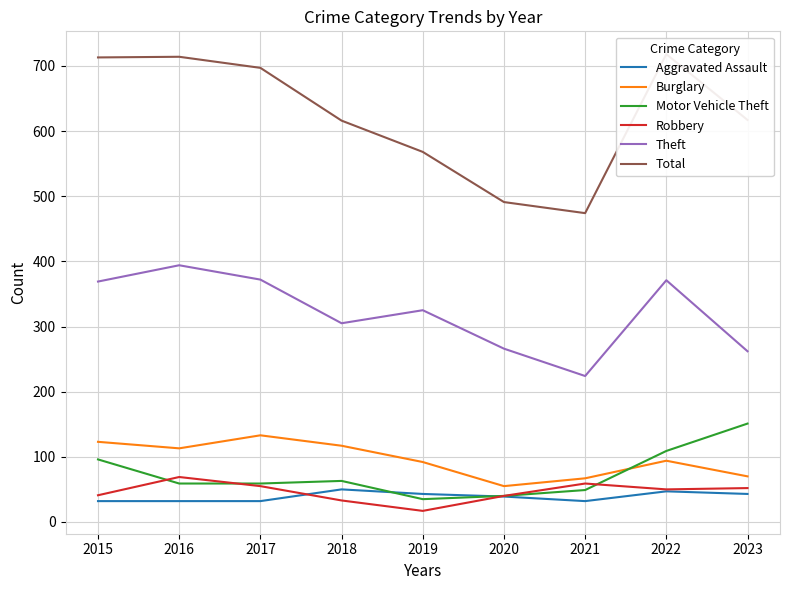

Reading left to right, extract all data points from this chart.

Aggravated Assault: 2015=32	2016=32	2017=32	2018=50	2019=43	2020=39	2021=32	2022=47	2023=43
Burglary: 2015=123	2016=113	2017=133	2018=117	2019=92	2020=55	2021=67	2022=94	2023=70
Motor Vehicle Theft: 2015=96	2016=59	2017=59	2018=63	2019=35	2020=40	2021=49	2022=109	2023=151
Robbery: 2015=41	2016=69	2017=55	2018=33	2019=17	2020=40	2021=59	2022=50	2023=52
Theft: 2015=369	2016=394	2017=372	2018=305	2019=325	2020=266	2021=224	2022=371	2023=262
Total: 2015=713	2016=714	2017=697	2018=616	2019=568	2020=491	2021=474	2022=718	2023=617